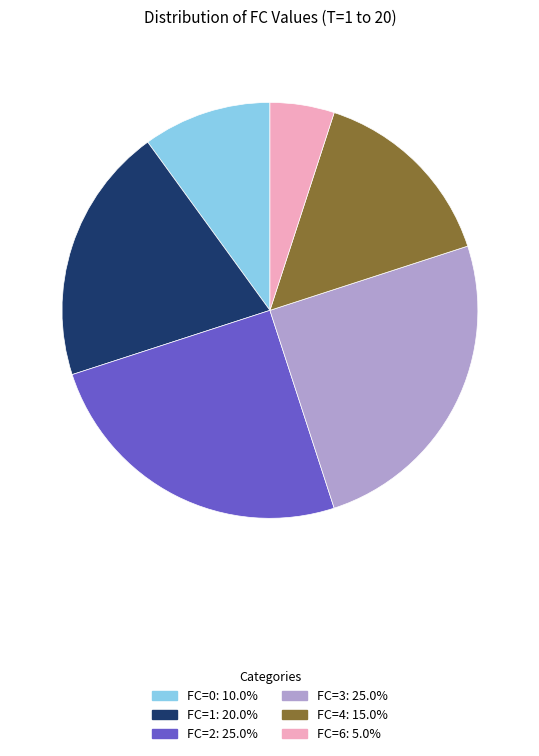

Combined, do FC=6: 5.0% and FC=2: 25.0% account for over 50%?

No